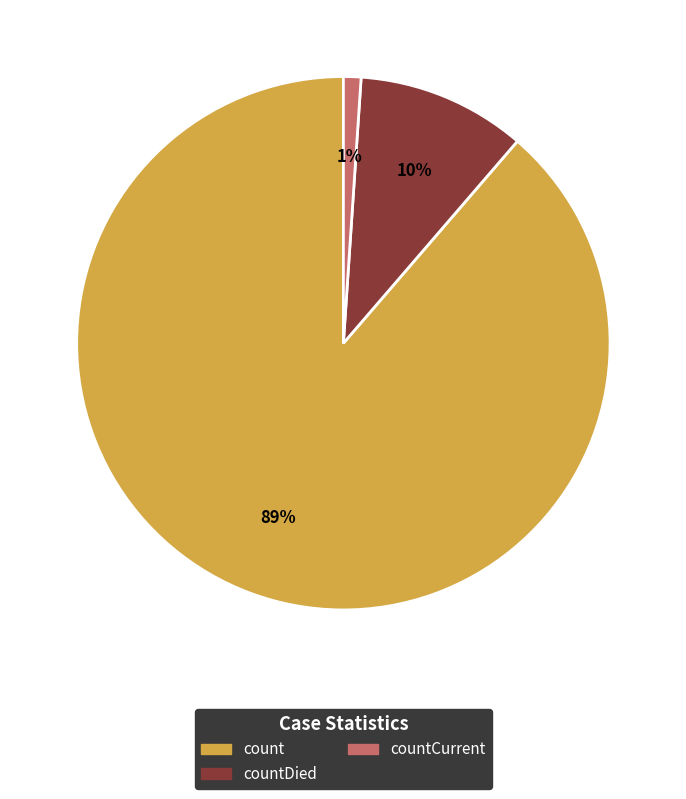

Which category has the smallest portion of the pie?

countCurrent